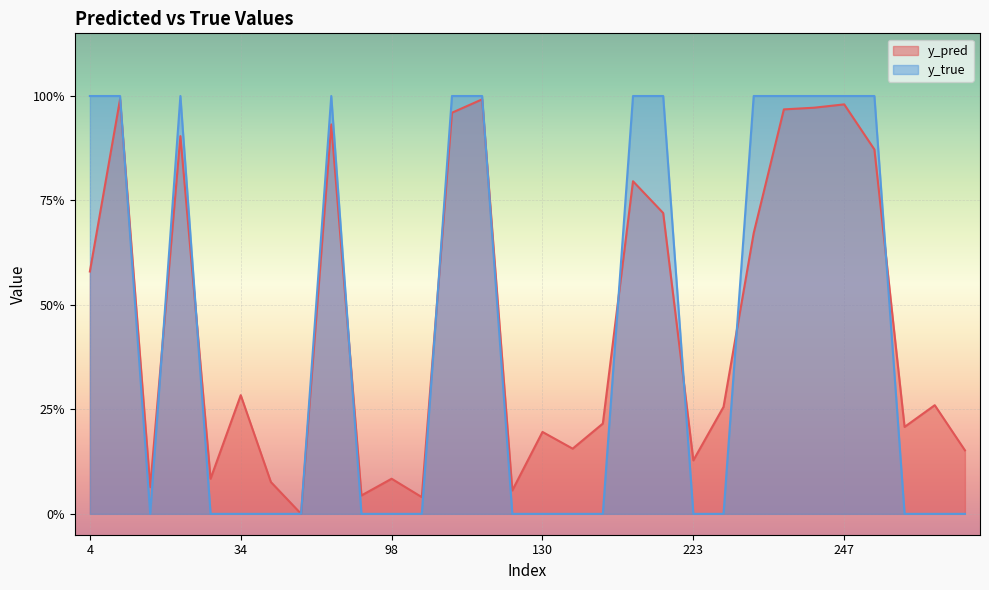

Where is y_pred nearest to the value 0?

51